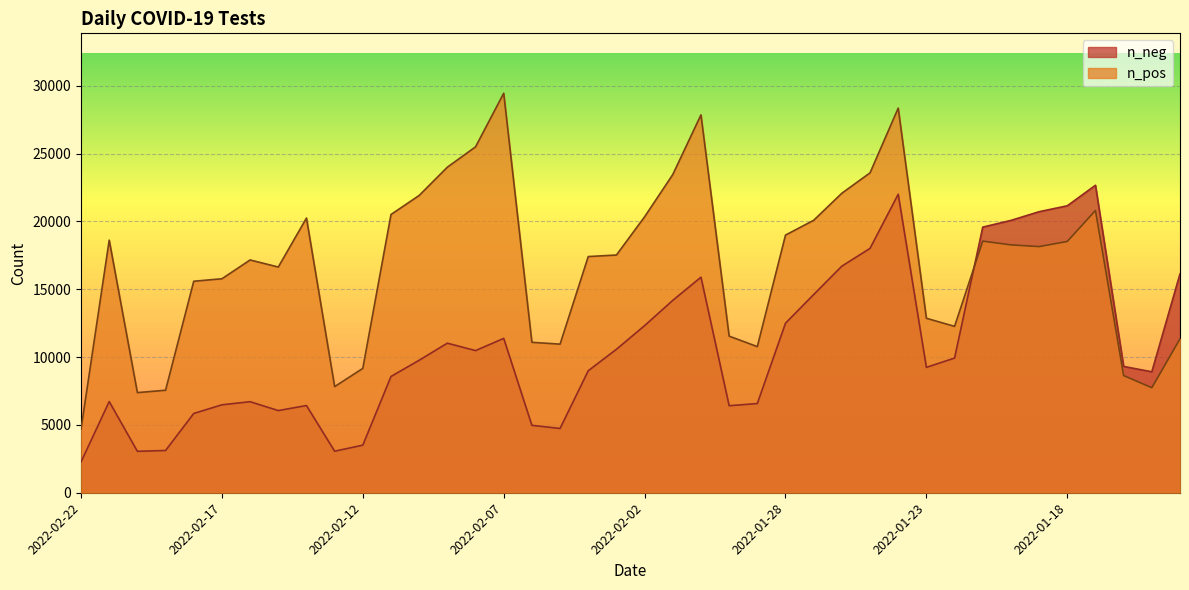

Which series has the widest spread of values?

n_pos